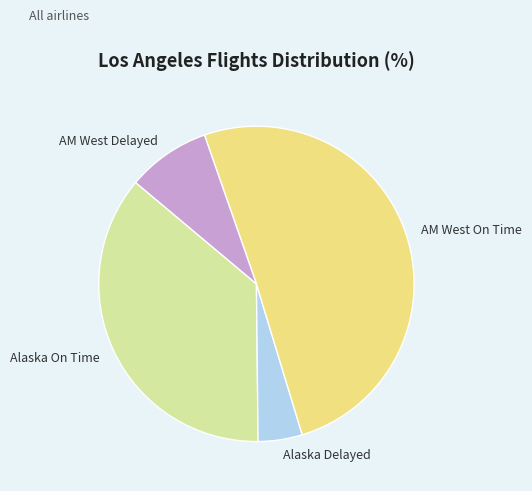

What is the majority slice?

AM West On Time